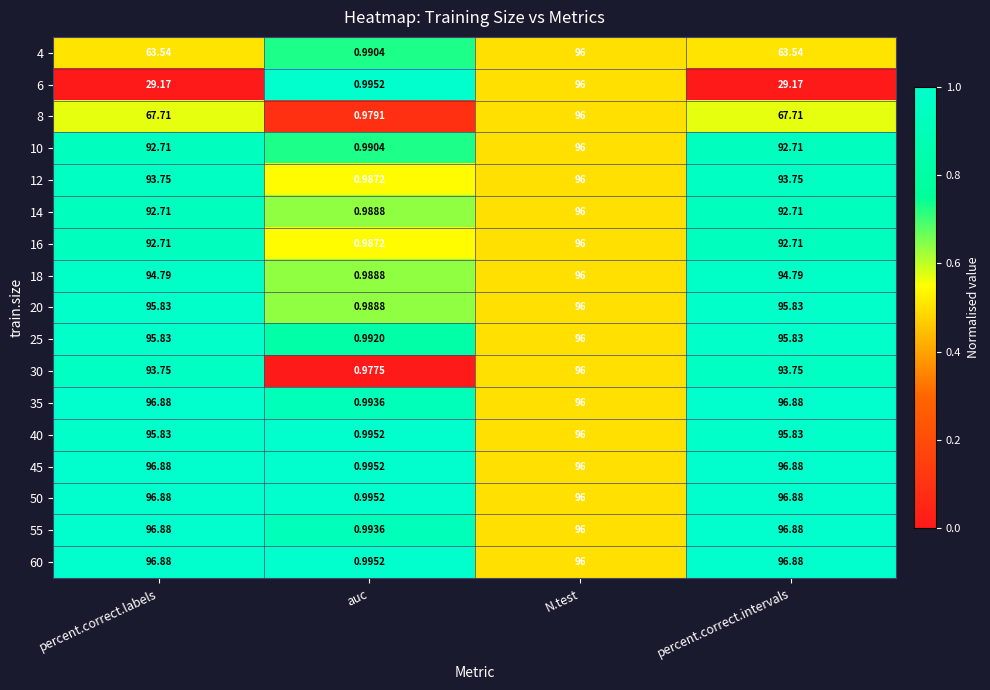

At which label does 50 first exceed 96?

percent.correct.labels